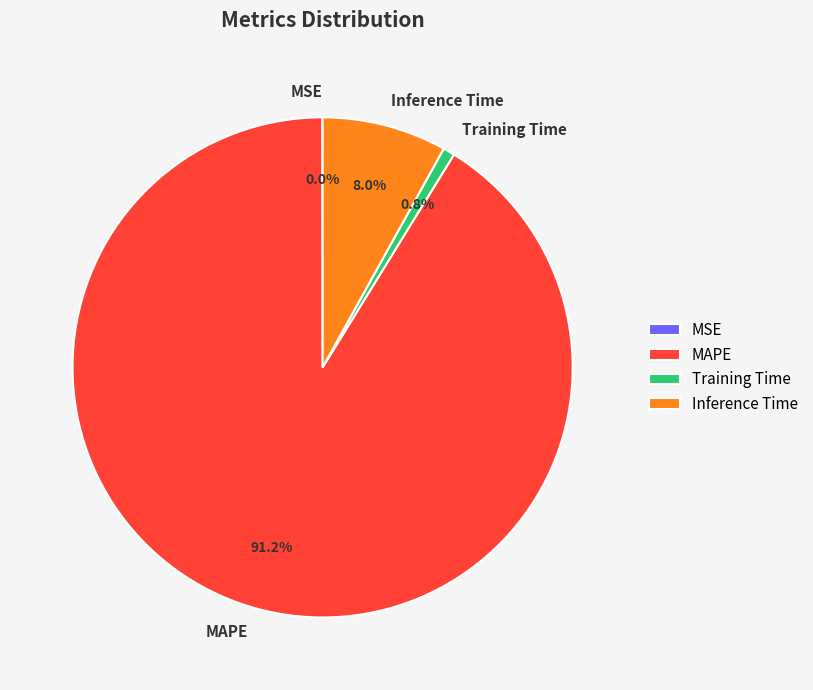

Which slice represents more than half of the pie?

MAPE